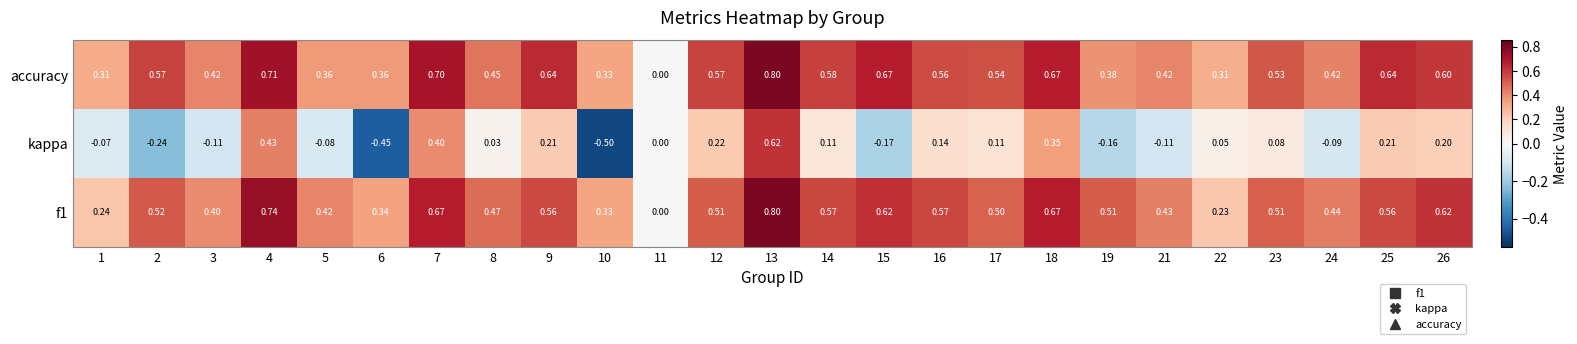

Which series has the largest total across all categories?

accuracy